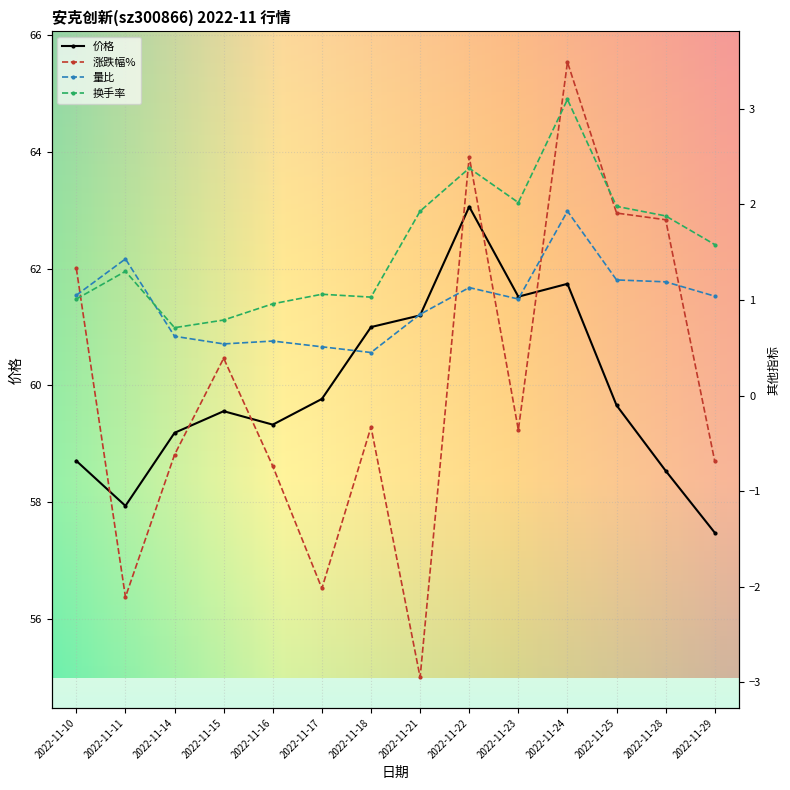

Reading left to right, list all the values displayed in this chart.

价格: 58.7	57.9	59.2	59.6	59.3	59.8	61.0	61.2	63.1	61.5	61.7	59.7	58.5	57.5
涨跌幅%: 1.3	-2.1	-0.6	0.4	-0.7	-2.0	-0.3	-3.0	2.5	-0.4	3.5	1.9	1.8	-0.7
量比: 1.1	1.4	0.6	0.5	0.6	0.5	0.5	0.8	1.1	1.0	1.9	1.2	1.2	1.0
换手率: 1.0	1.3	0.7	0.8	1.0	1.1	1.0	1.9	2.4	2.0	3.1	2.0	1.9	1.6